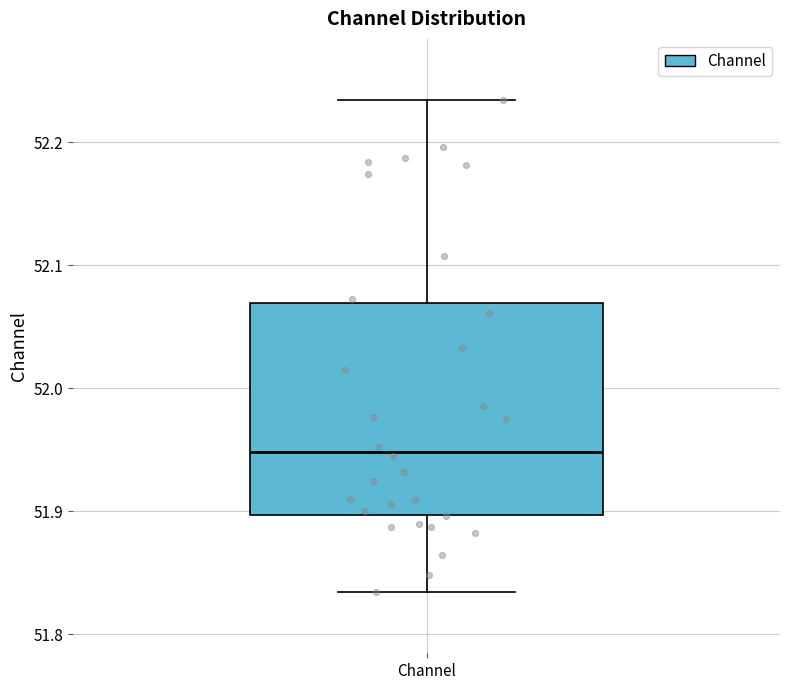

Transcribe this box plot: give where the median line is, the range the box spans, and where the two whiskers end, as read against the y-axis. The values are not printed on the chart, so give them approximately, as read against the axis.

median 51.95, box 51.90 to 52.07, whiskers 51.83 to 52.23